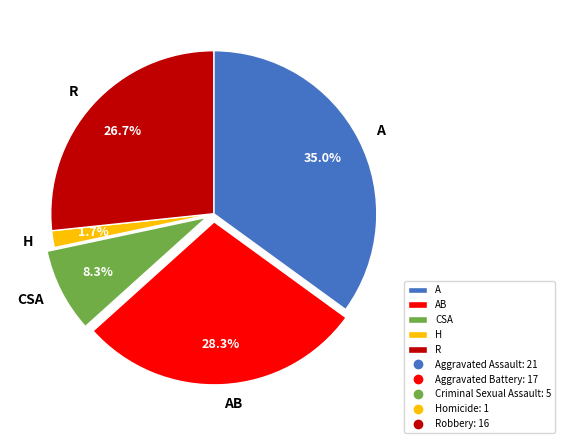

Rank the categories by value from highest to lowest.

A, AB, R, CSA, H